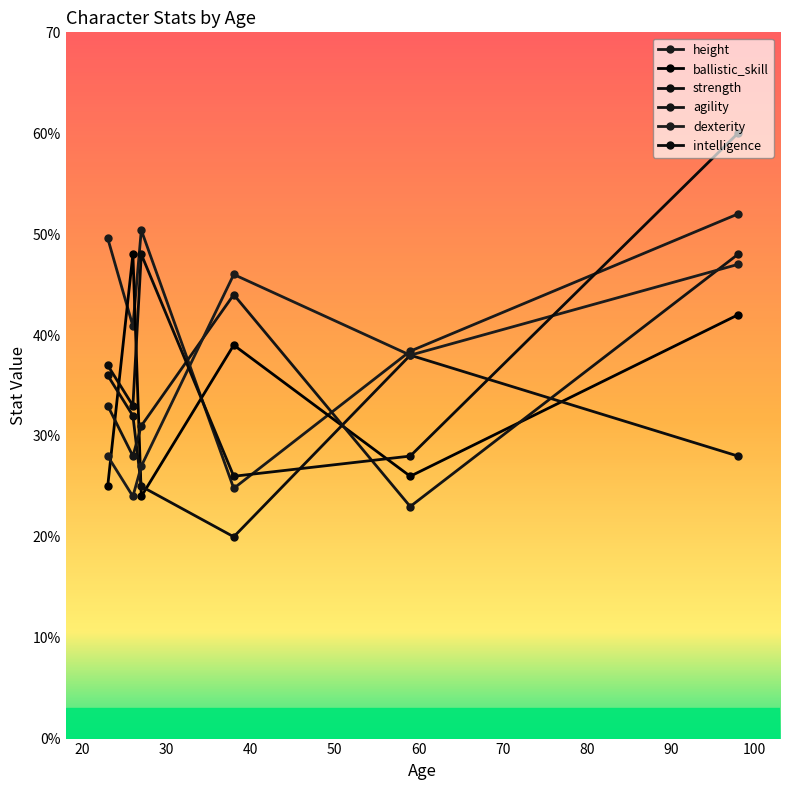

At which label is strength closest to 29?

98